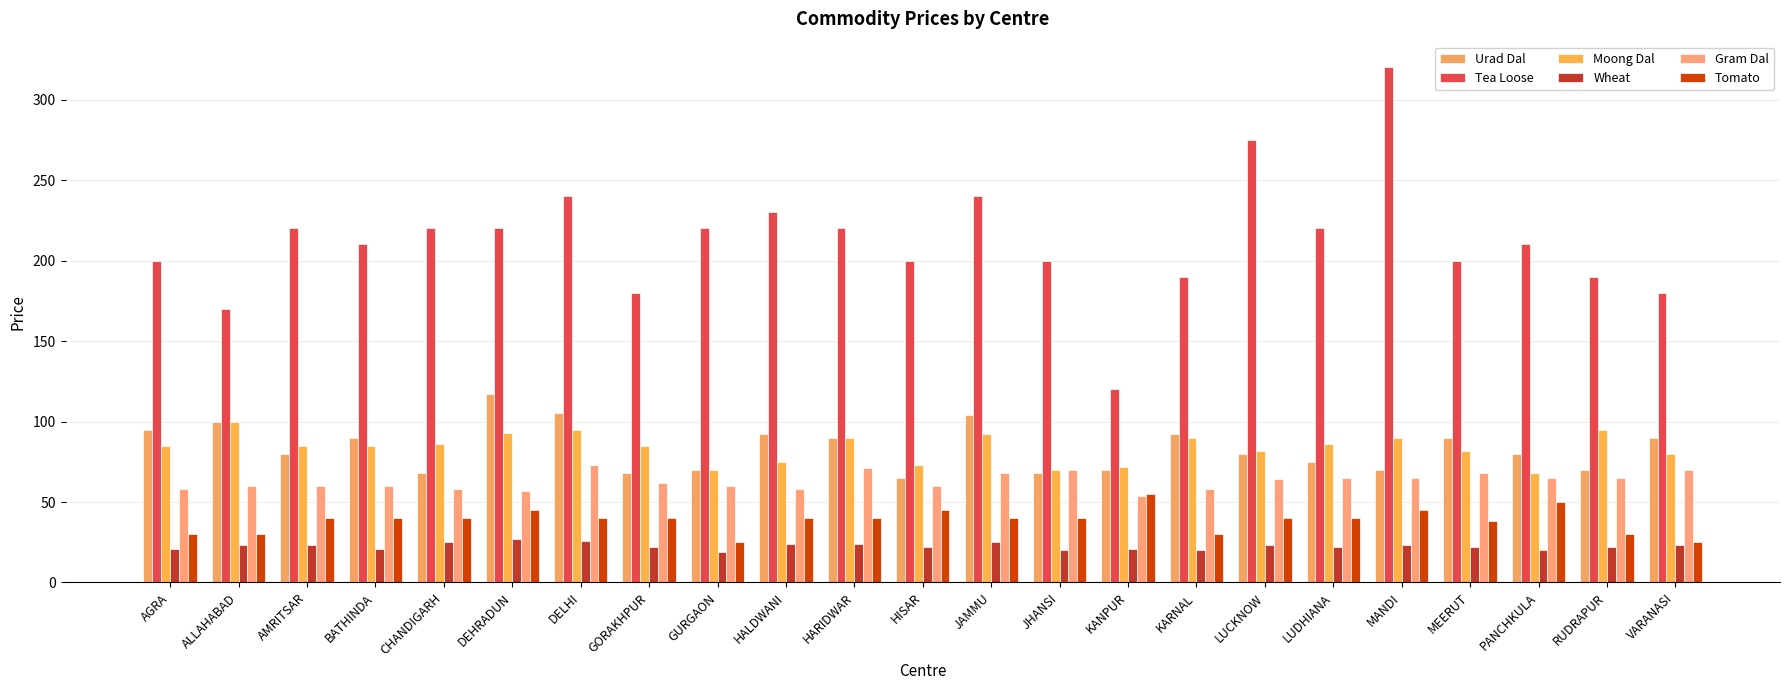

Is it true that Wheat equals 19 at GURGAON?

True